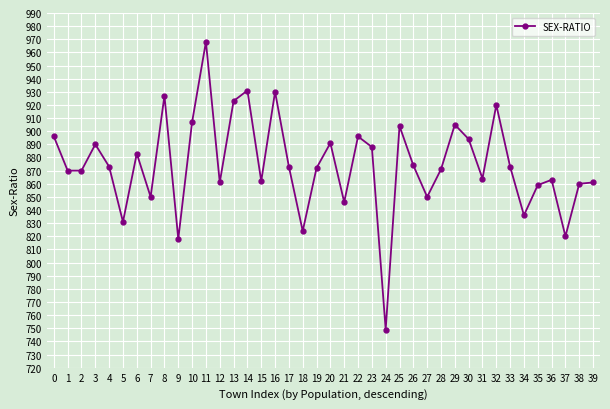

Which has a higher value, 21 or 12?

12